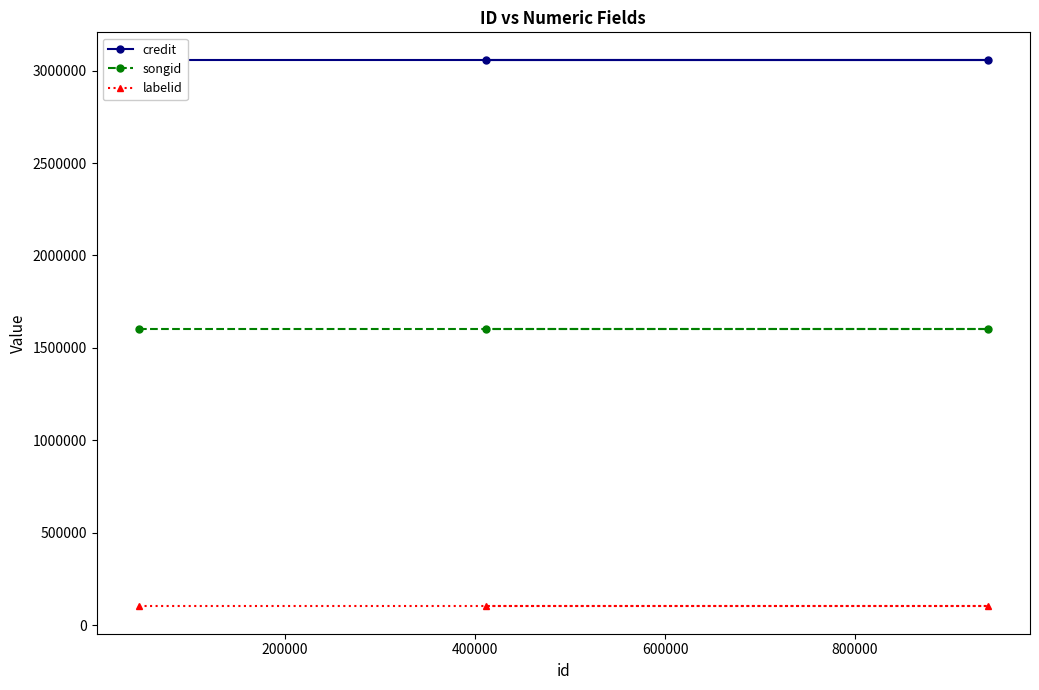

How many lines are shown in the chart?

3